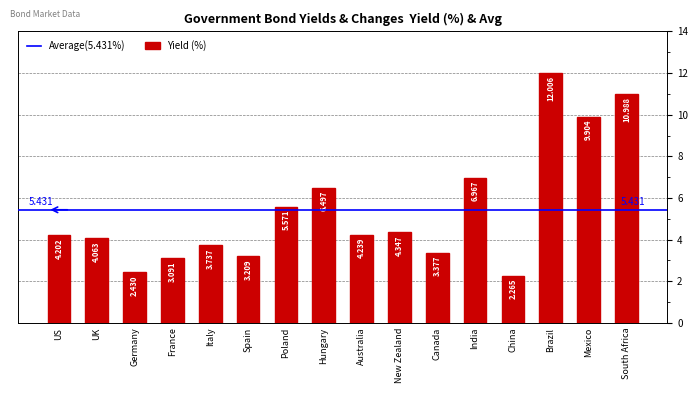

List the labels in order of value, smallest first.

China, Germany, France, Spain, Canada, Italy, UK, US, Australia, New Zealand, Poland, Hungary, India, Mexico, South Africa, Brazil